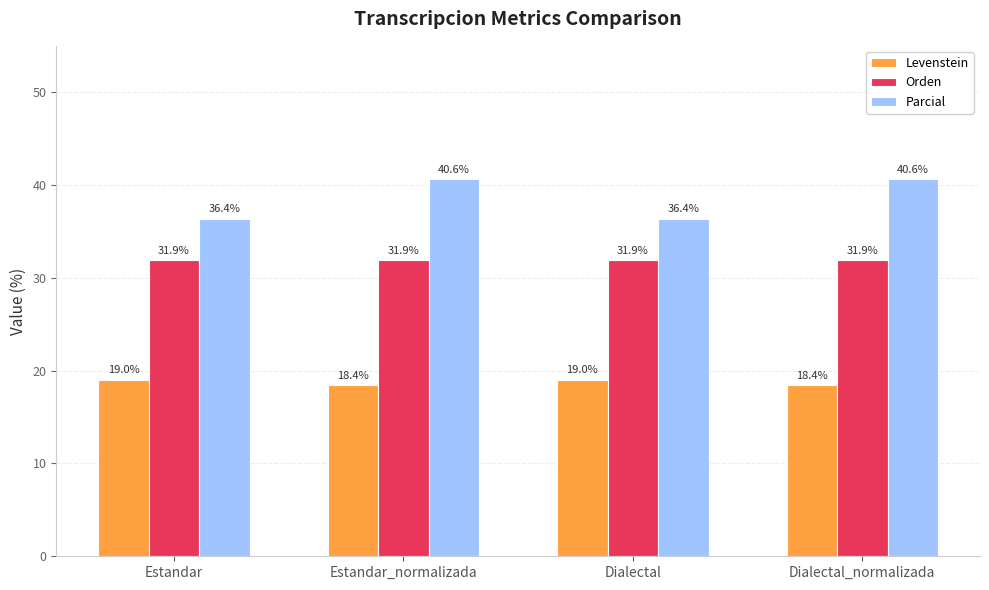

At Dialectal, list the series in order from largest to smallest.

Parcial, Orden, Levenstein